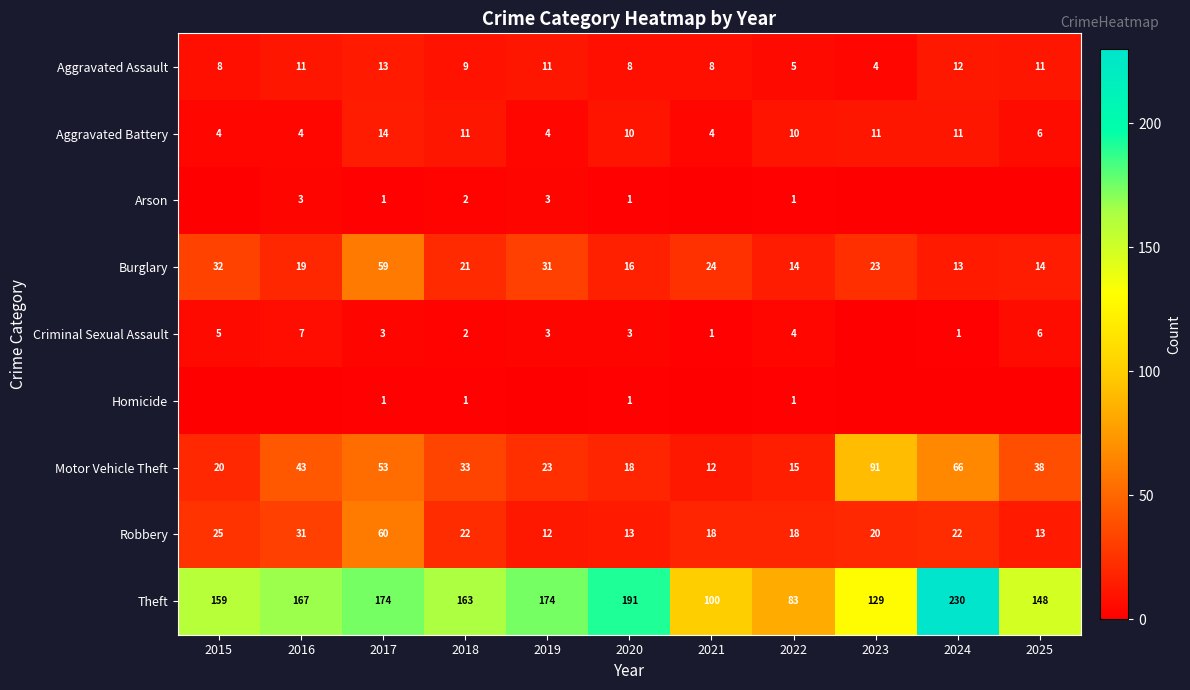

Is it true that Criminal Sexual Assault equals 0 at 2018?

False